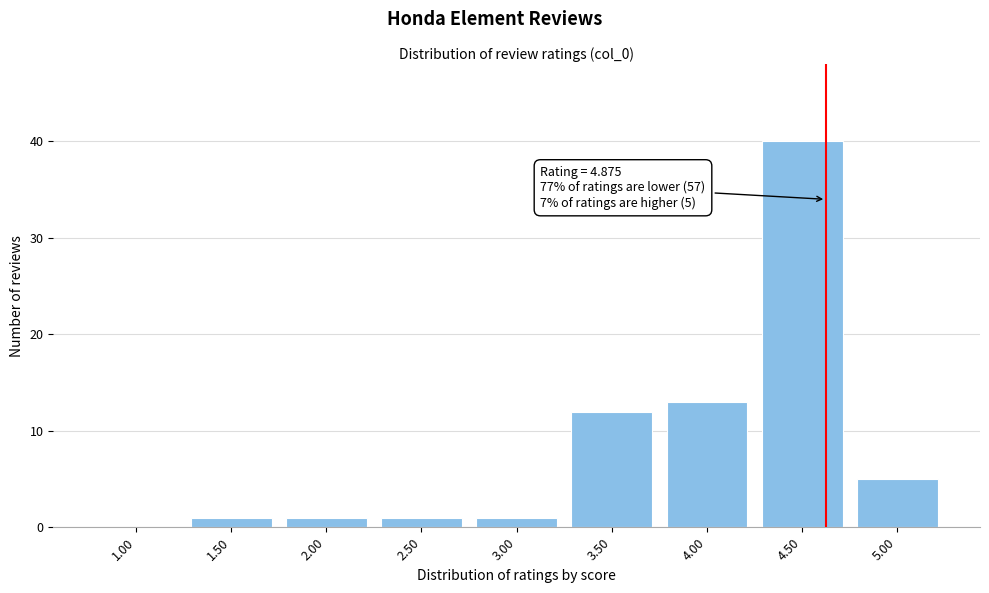

Reading right to left, list all the values displayed in this chart.

5.00=5	4.50=40	4.00=13	3.50=12	3.00=1	2.50=1	2.00=1	1.50=1	1.00=0